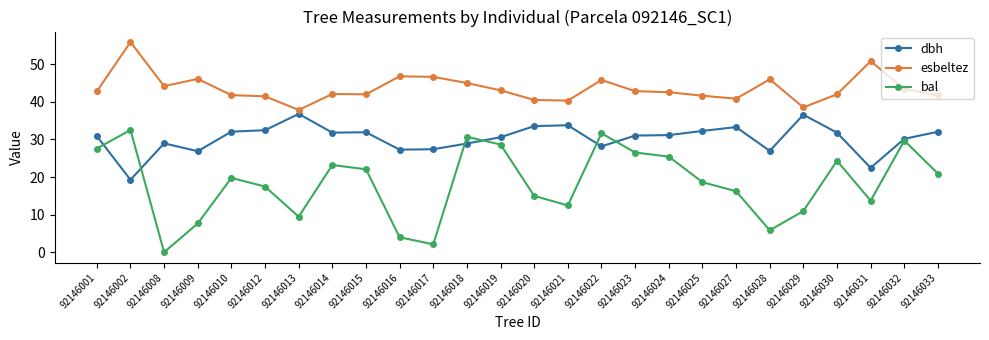

At how many categories does at least one series exceed 39?

24